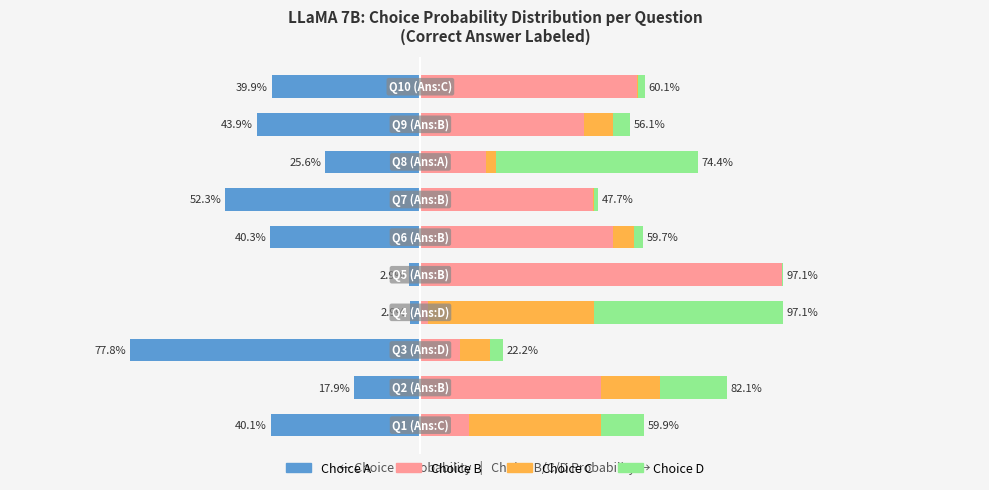

What is the sum of all Choice A values?

-3.4